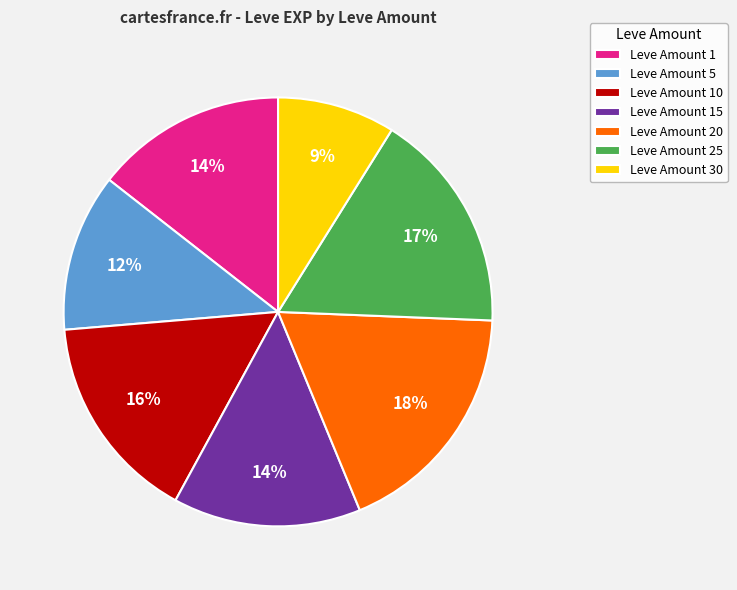

Is it true that Leve Amount 20 is 13% of the pie?

False